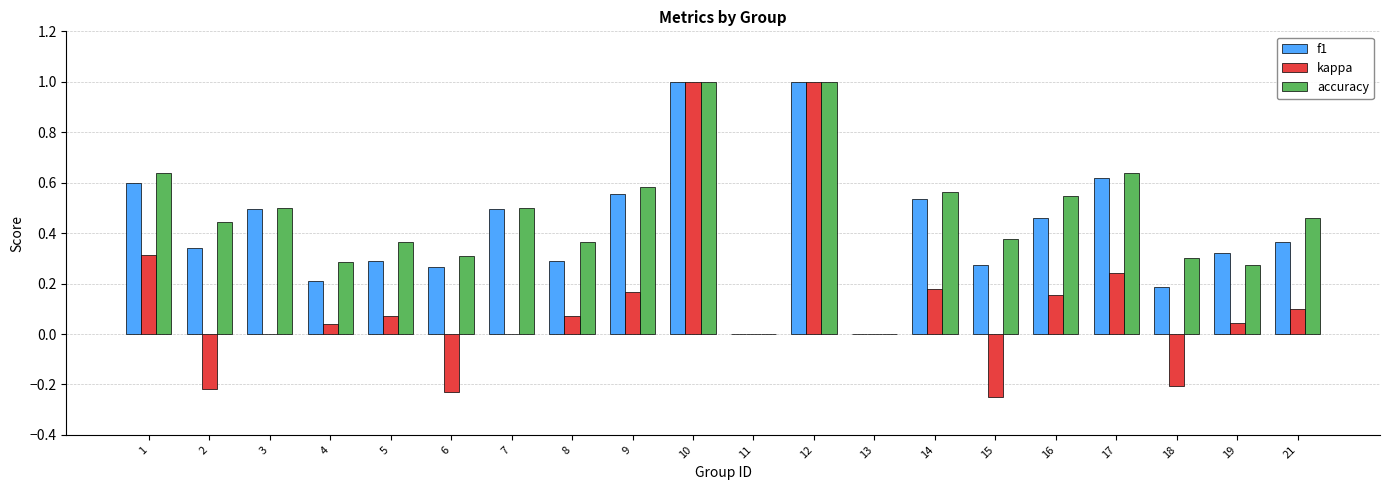

What is the sum of the accuracy values at 1 and 15?

1.0